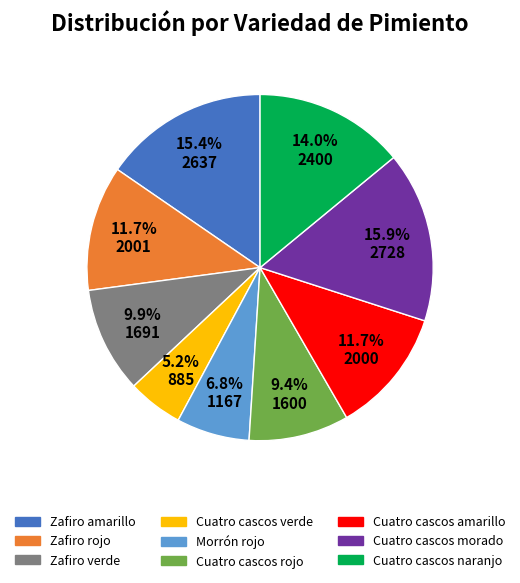

True or false: Cuatro cascos naranjo accounts for 3% of the total.

False